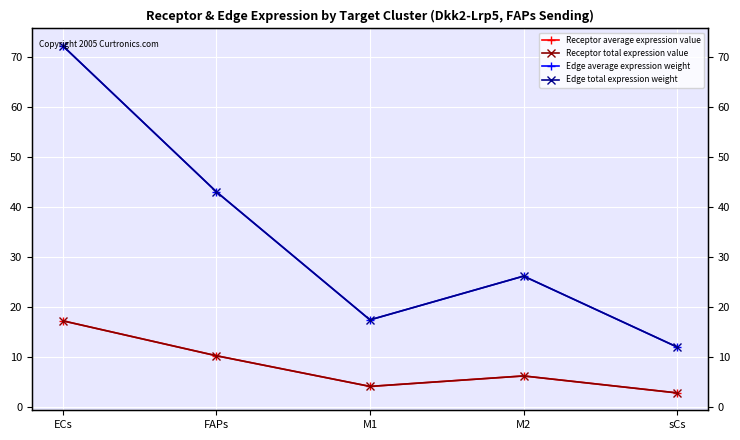

True or false: Edge total expression weight has more than 2 interior local peaks.

False